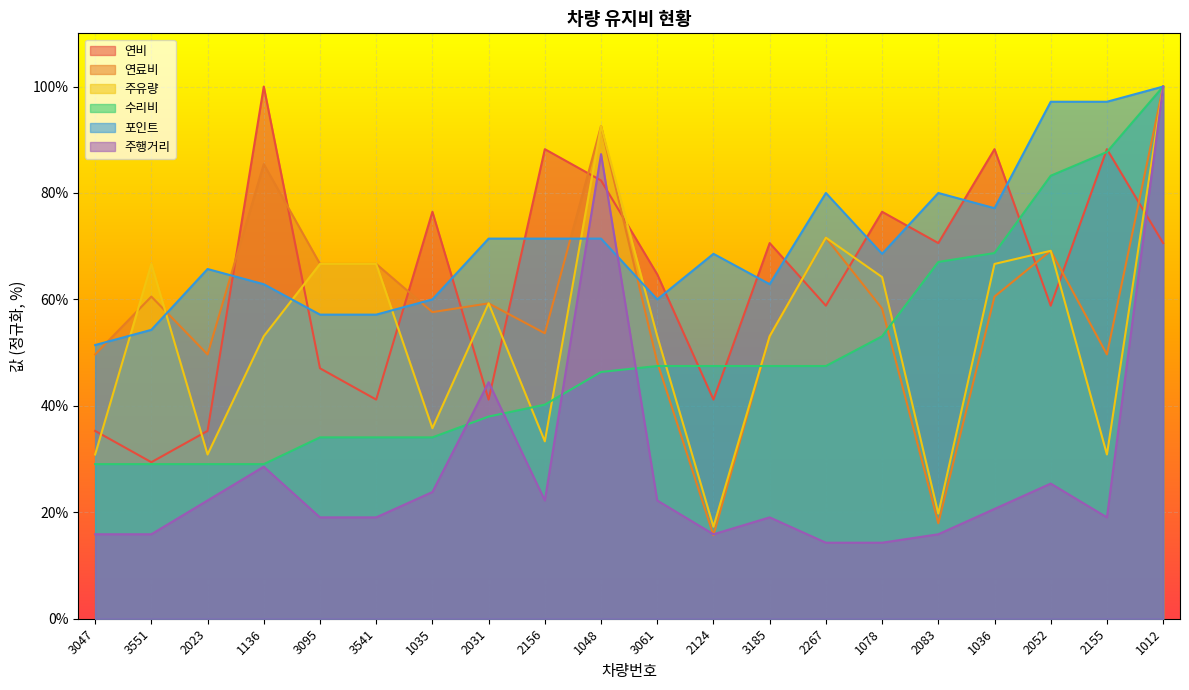

Between which two adjacent categories do 주행거리 and 수리비 first intersect?

1035 and 2031